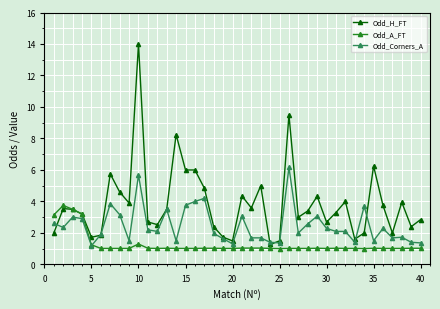

True or false: Odd_H_FT and Odd_Corners_A intersect in this chart.

True